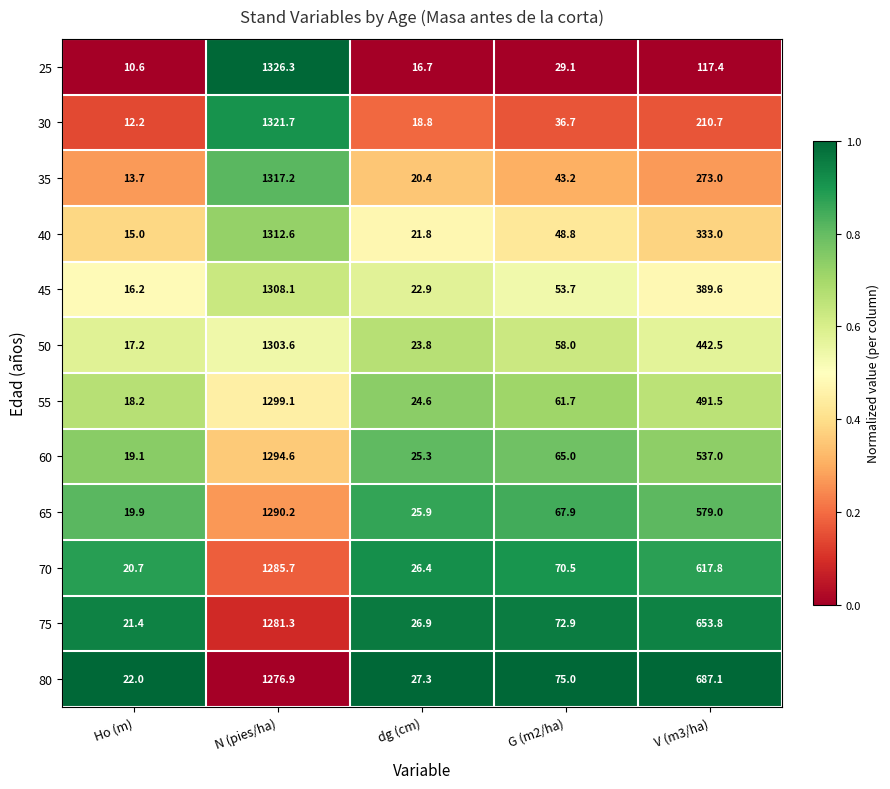

At which category is the sum across all series the highest?

N (pies/ha)